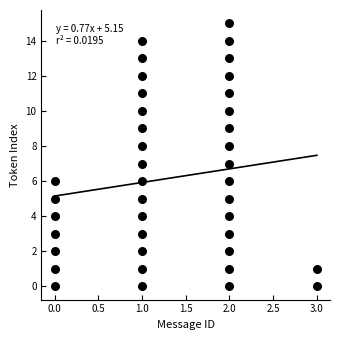

What is the range of Y values (max minus min)?

15